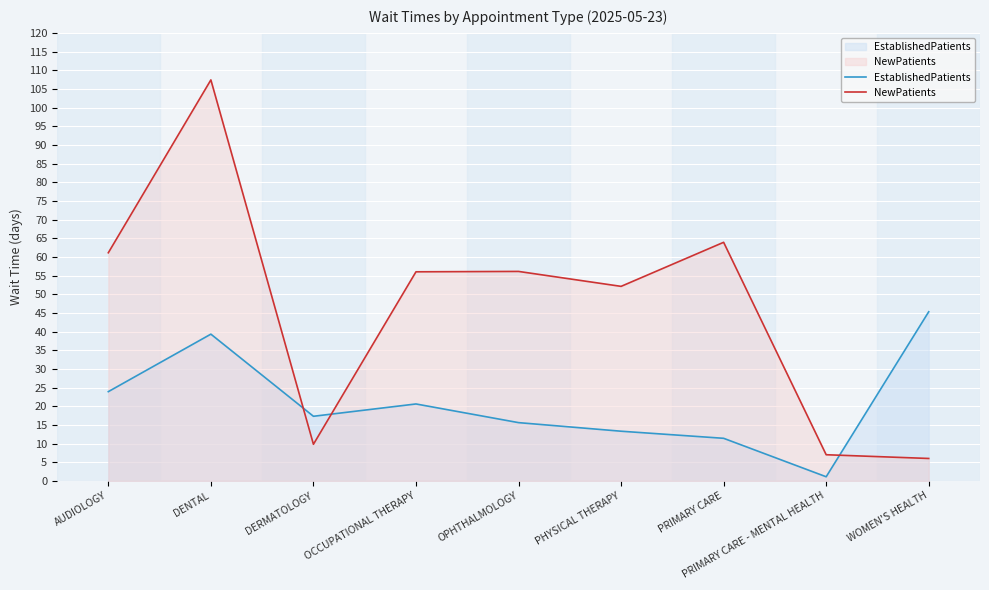

List the series in order of their overall mean, highest first.

NewPatients, EstablishedPatients